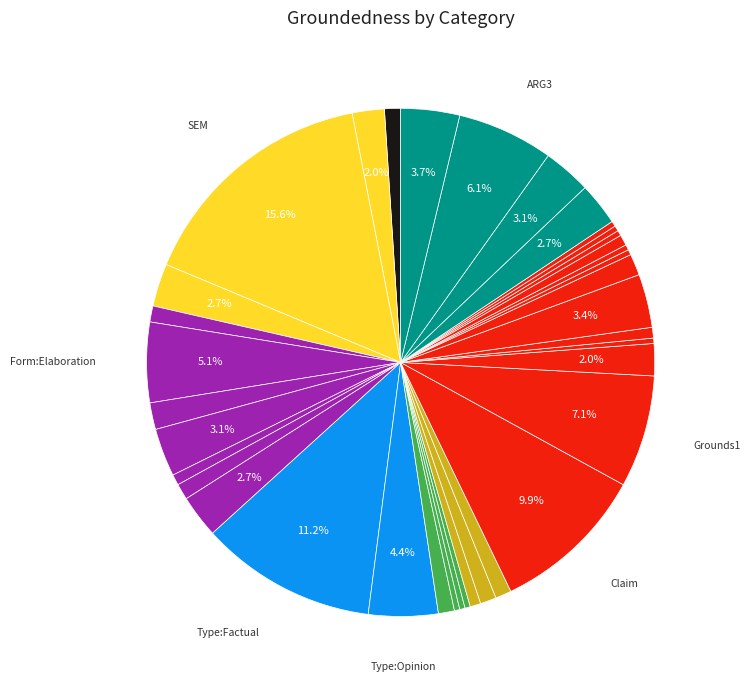

Count the number of slices in the pie.

37